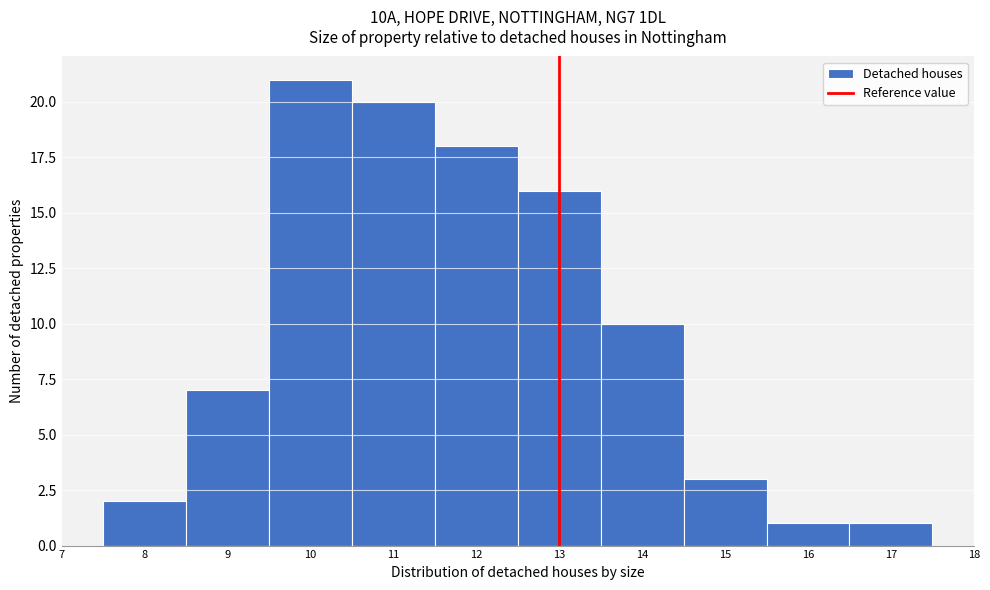

Reading left to right, transcribe this chart: for each bar, give the range it covers on the x-axis and its height. The values are not printed on the chart, so give them approximately, as read against the axis.

7.5 to 8.5: 2
8.5 to 9.5: 7
9.5 to 10.5: 21
10.5 to 11.5: 20
11.5 to 12.5: 18
12.5 to 13.5: 16
13.5 to 14.5: 10
14.5 to 15.5: 3
15.5 to 16.5: 1
16.5 to 17.5: 1